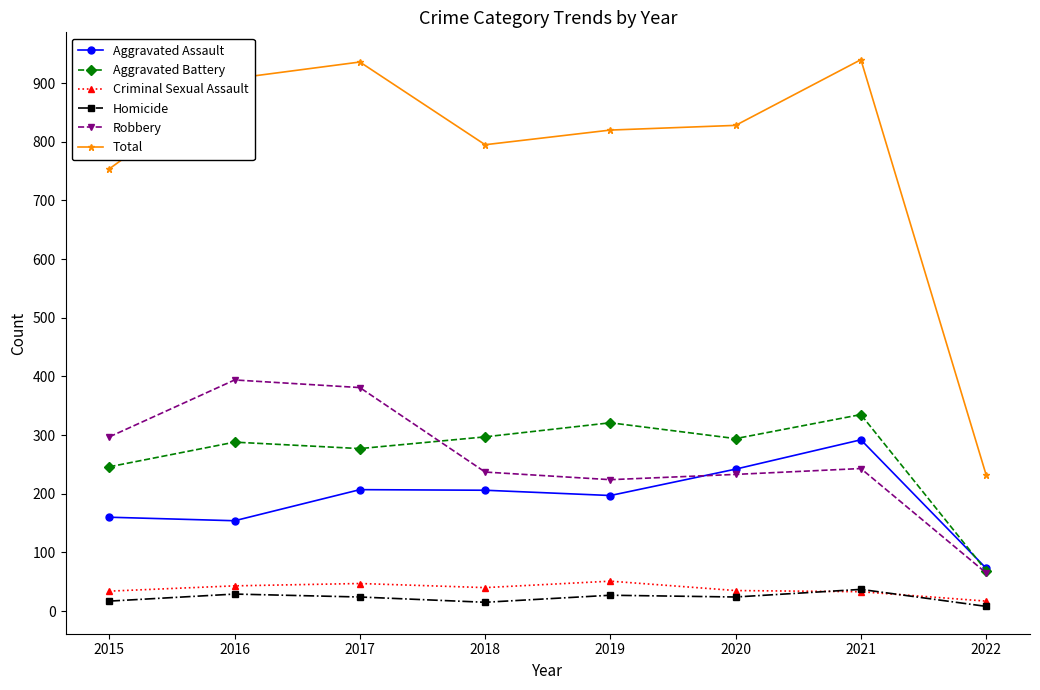

True or false: Total and Aggravated Assault cross at least once.

False